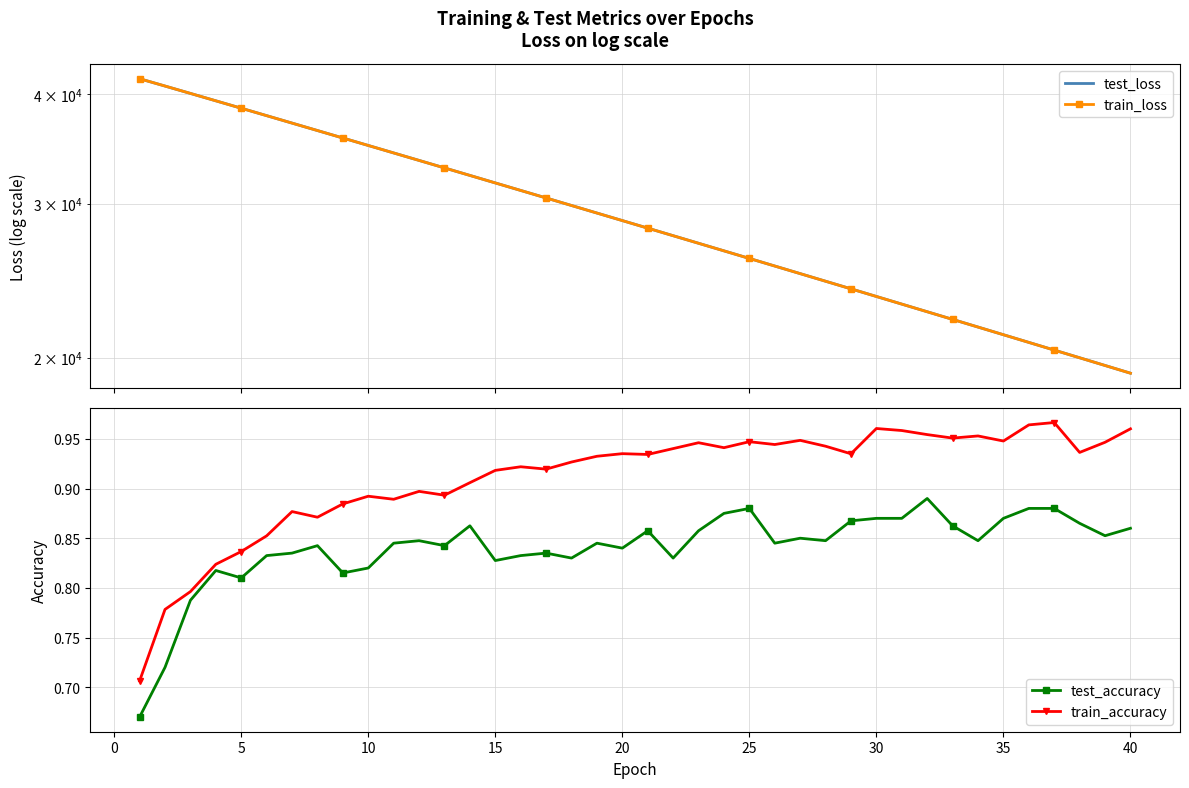

What is the difference between the second highest and second lowest values in the test_accuracy series?

0.2